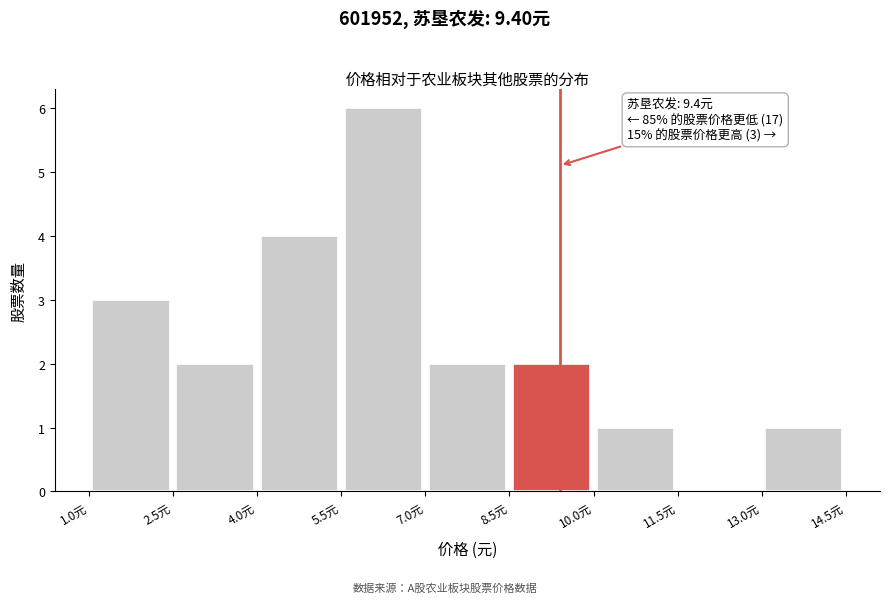

Over which range of the x-axis is the bar tallest?

5.5 to 7.0